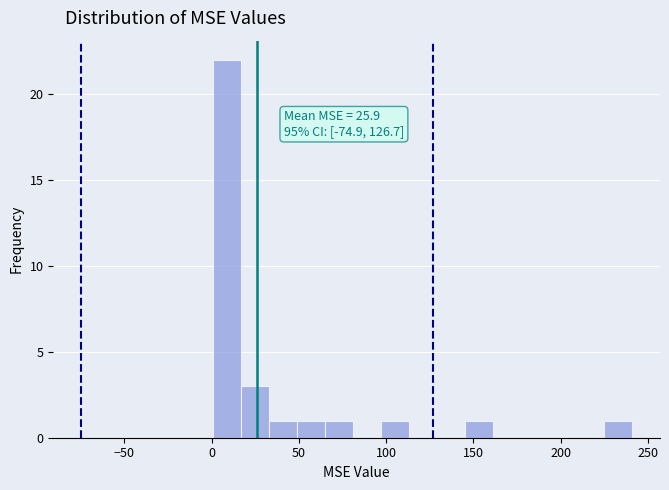

Around what value on the x-axis is the tallest bar? Give the approximate position of its centre, as read against the axis.

10